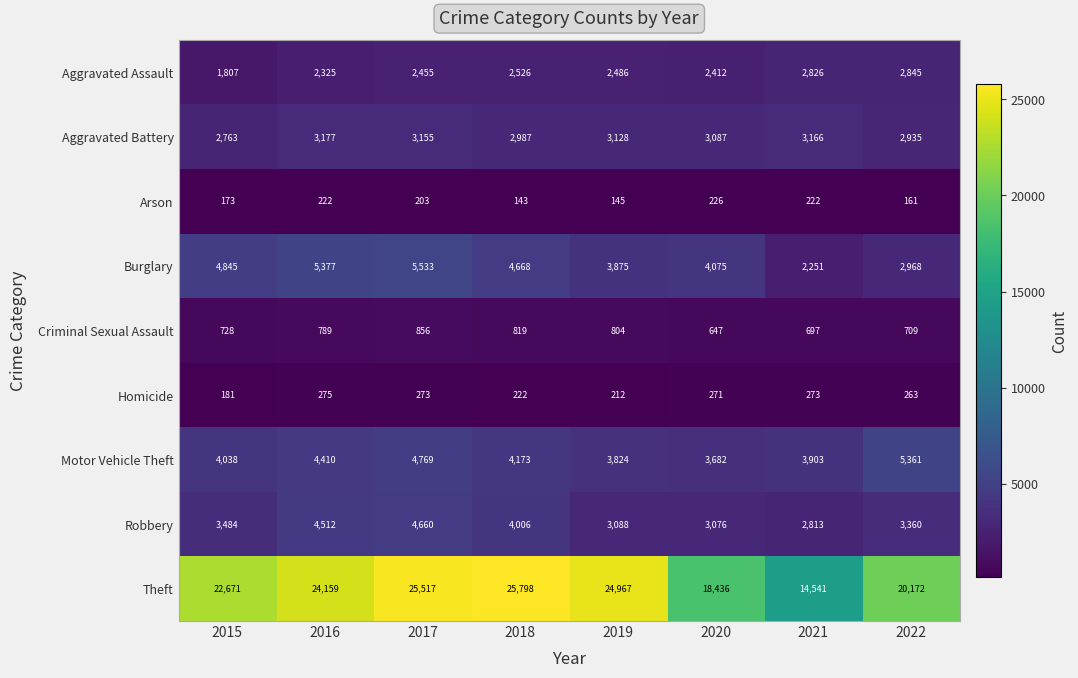

At which label does Homicide first exceed 271?

2016